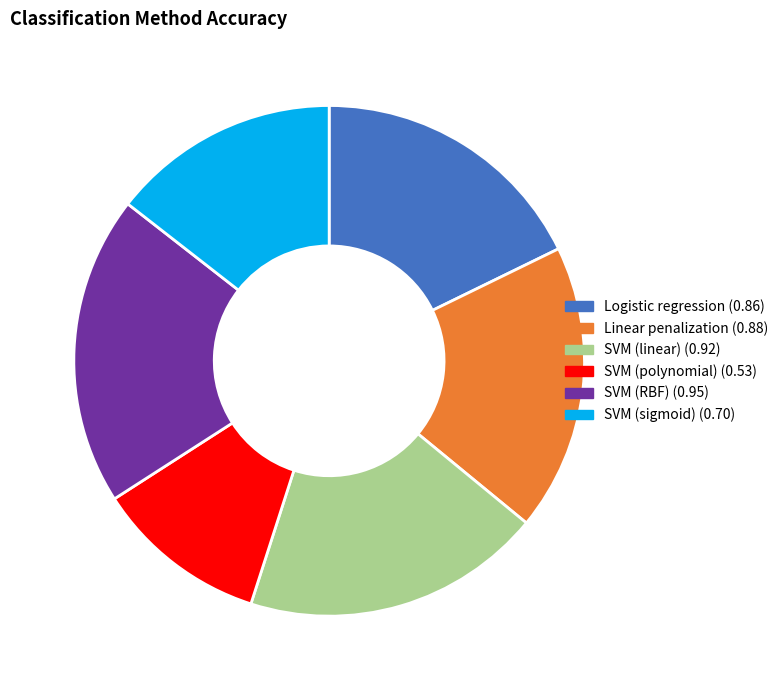

How many slices are in this pie chart?

6